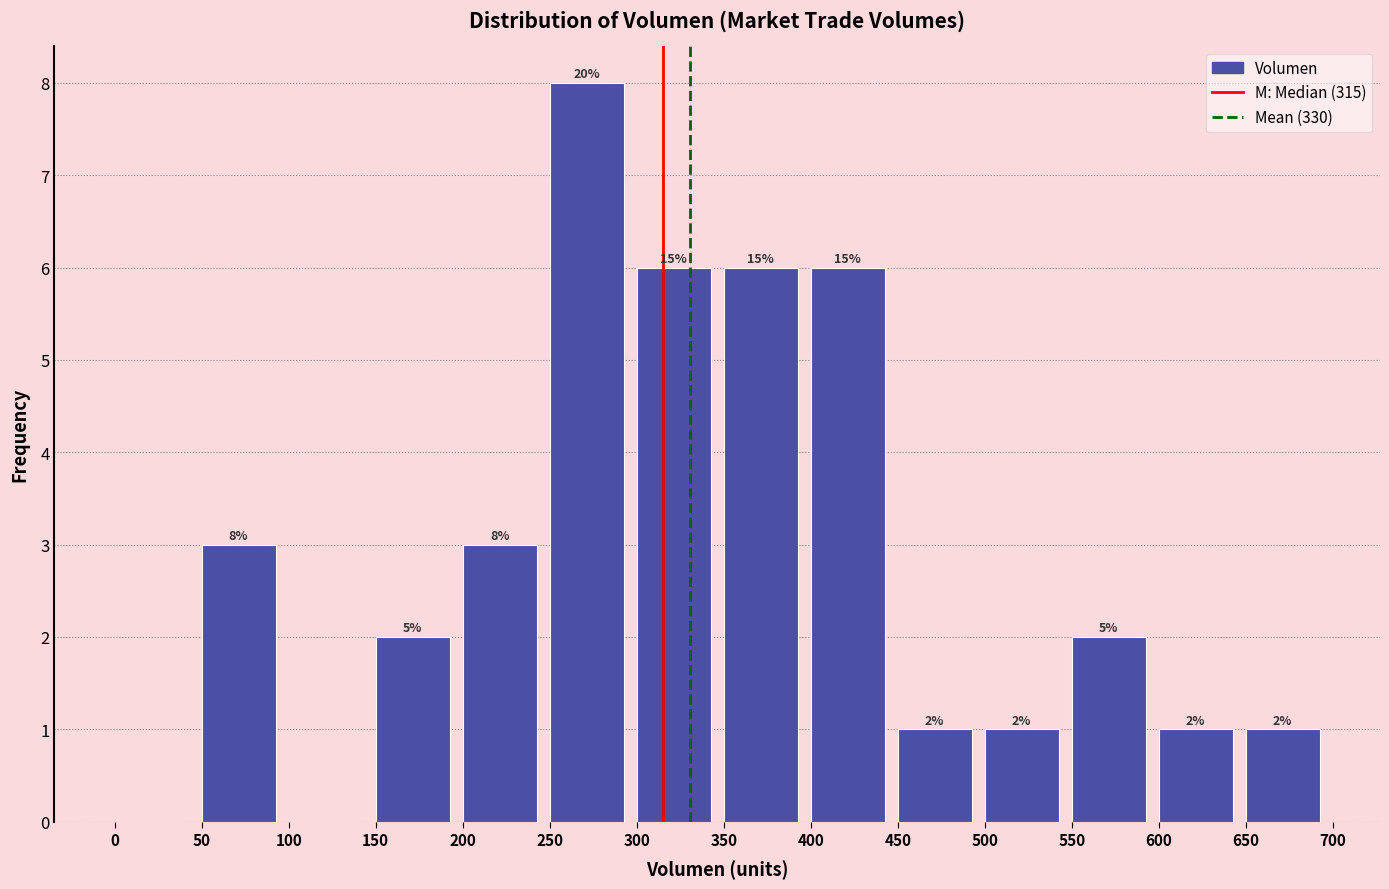

Over which range of the x-axis is the bar tallest?

250 to 300